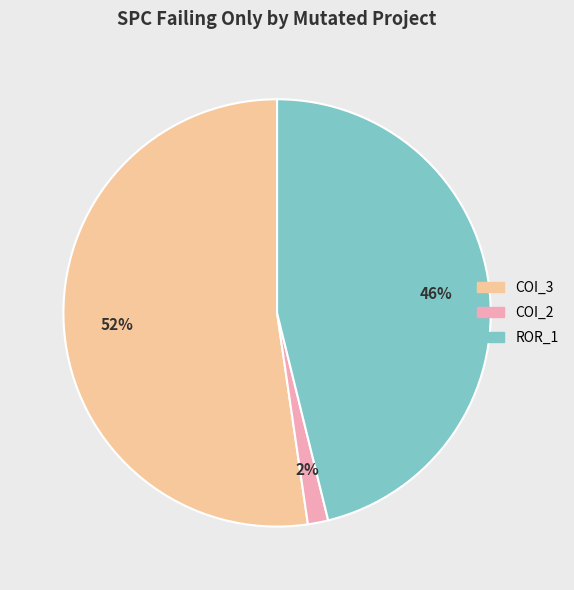

Is there any slice that represents more than half of the pie?

Yes